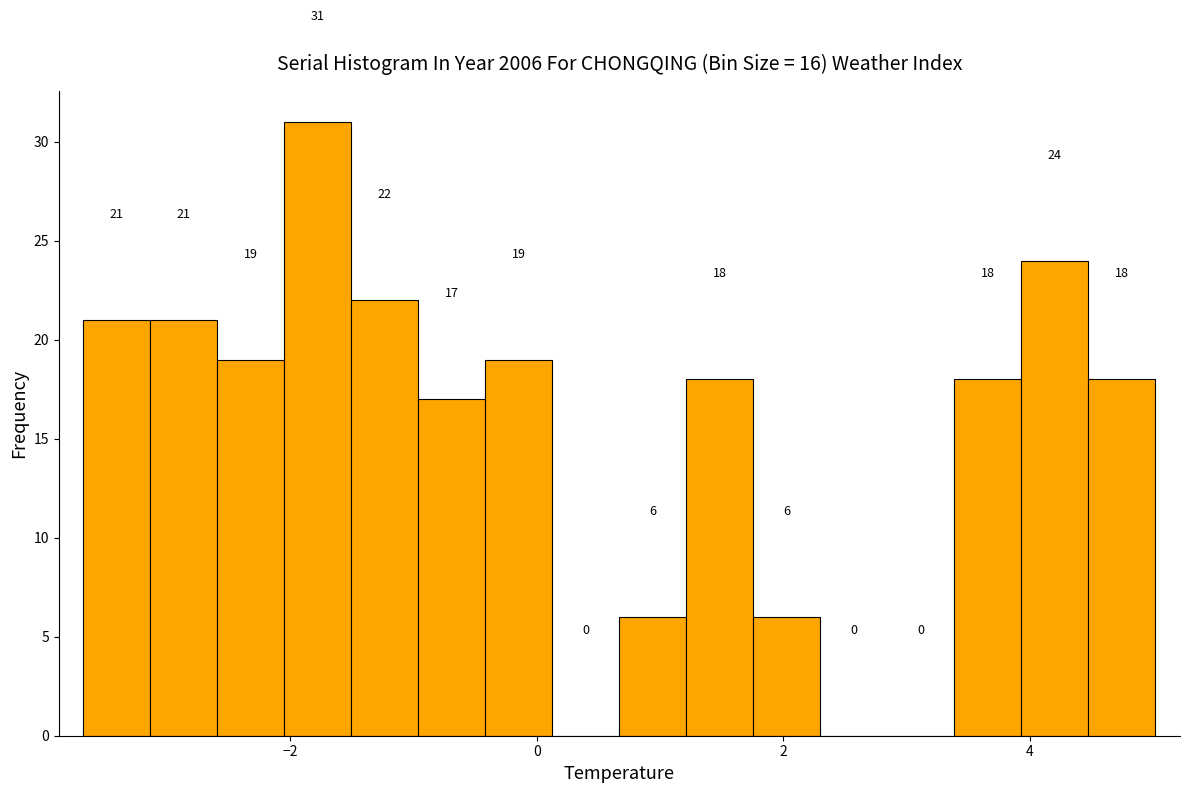

Read against the x-axis, roughly where is the centre of the tallest bar?

-1.8